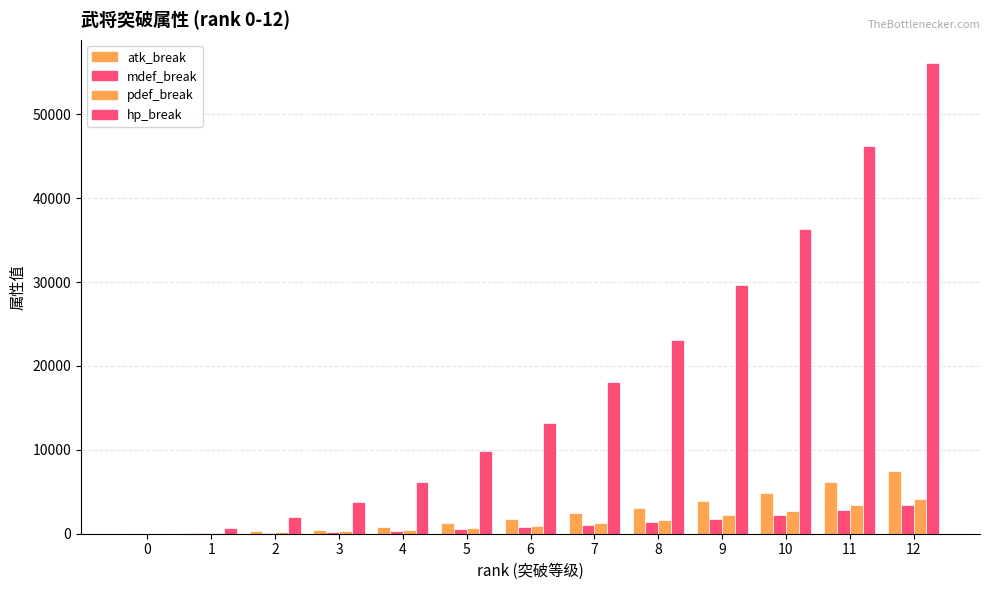

How many distinct data groups are displayed?

4